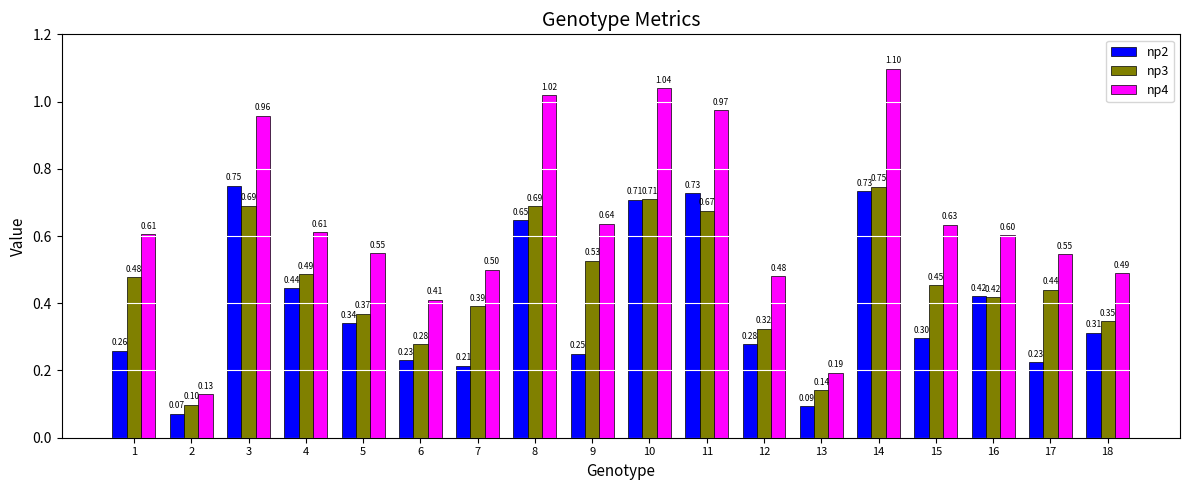

At which category is the sum across all series the highest?

14